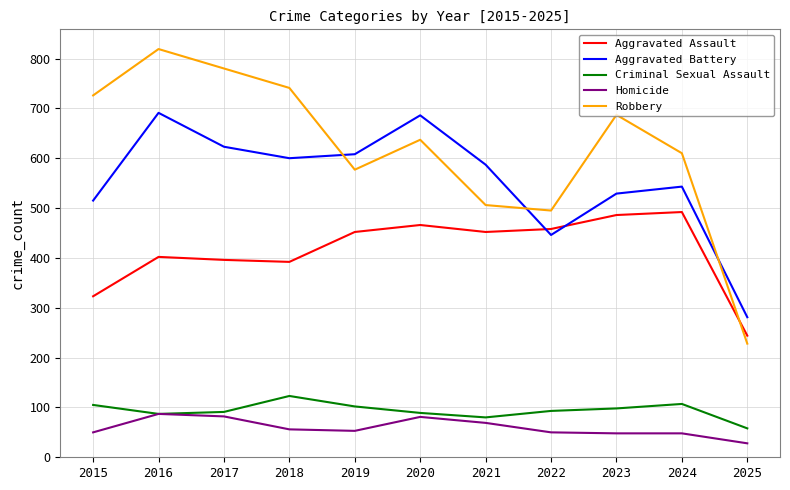

What is the difference between the second highest and second lowest values in the Aggravated Assault series?

163